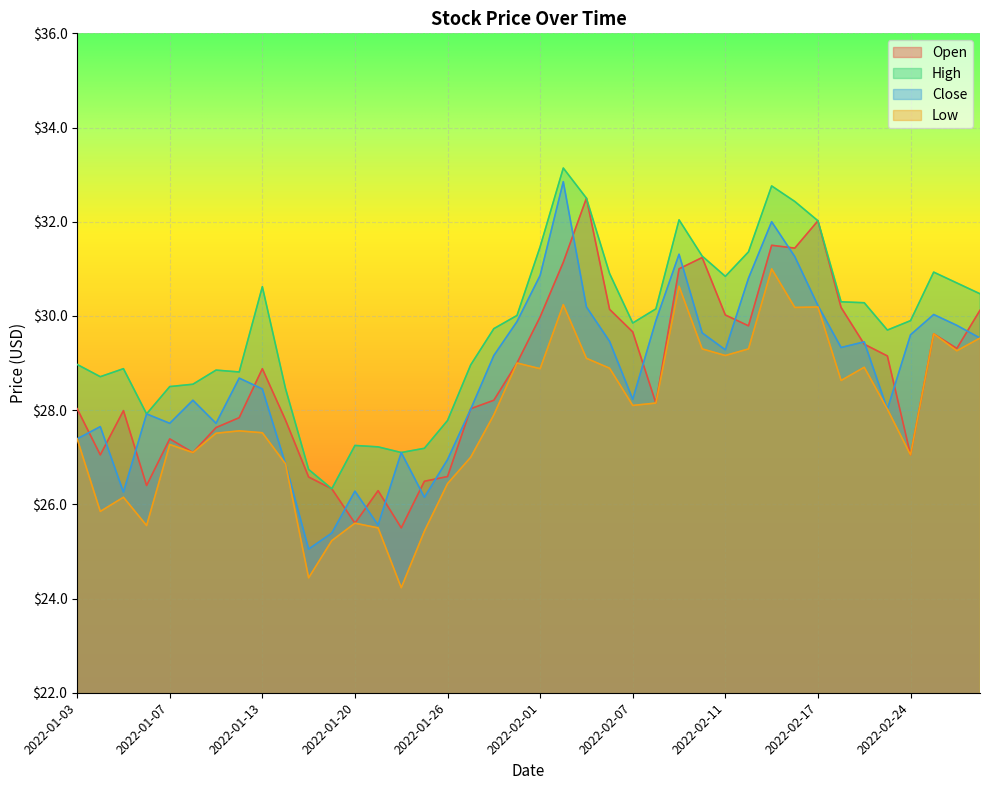

What are all the series names shown in the legend?

Open, High, Close, Low